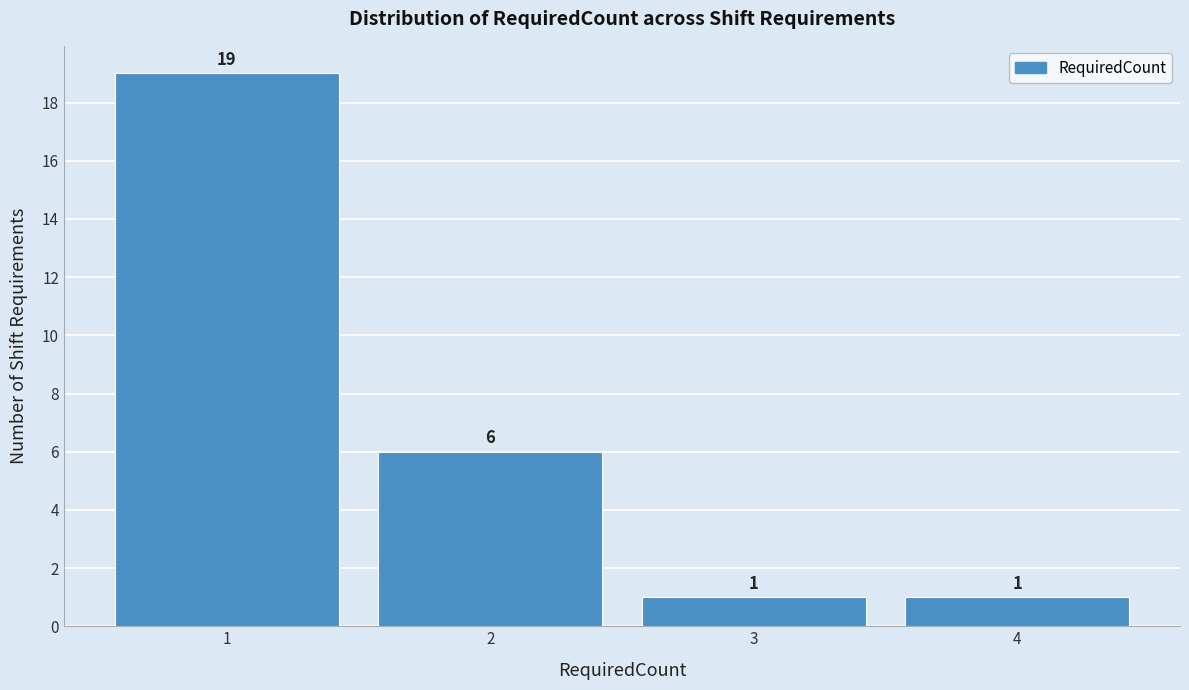

Reading left to right, transcribe all the data shown in this chart.

19	6	1	1